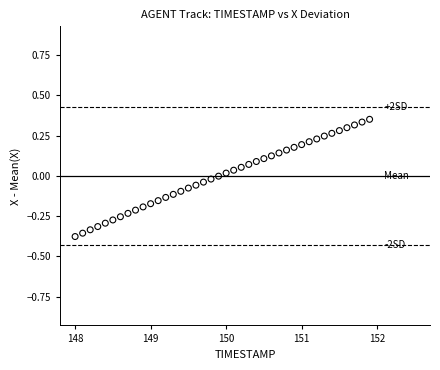

What is the range of Y values (max minus min)?

0.7